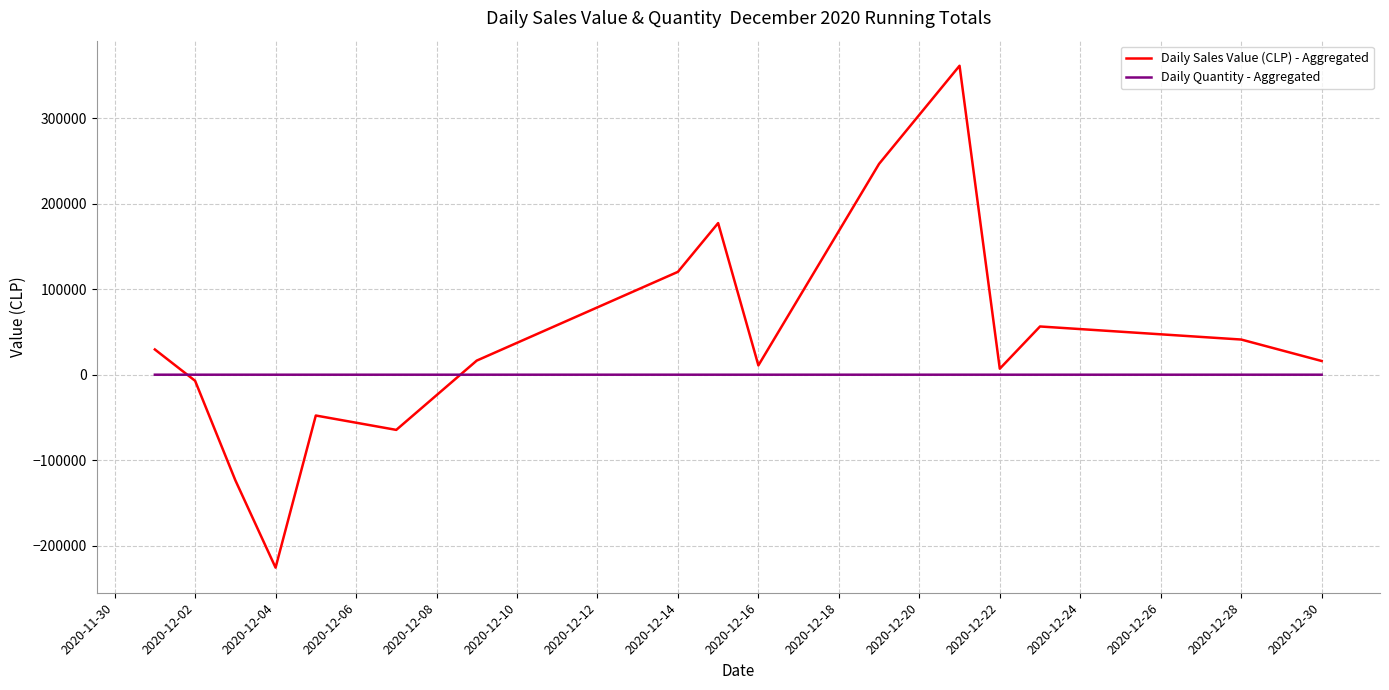

What is the sum of all Daily Sales Value (CLP) - Aggregated values?

615035